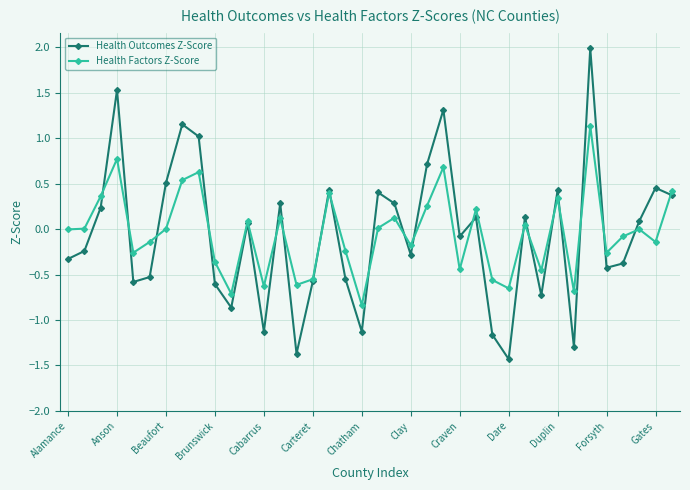

In Health Outcomes Z-Score, how many points are lower than both neighbors (excluding endpoints)?

11